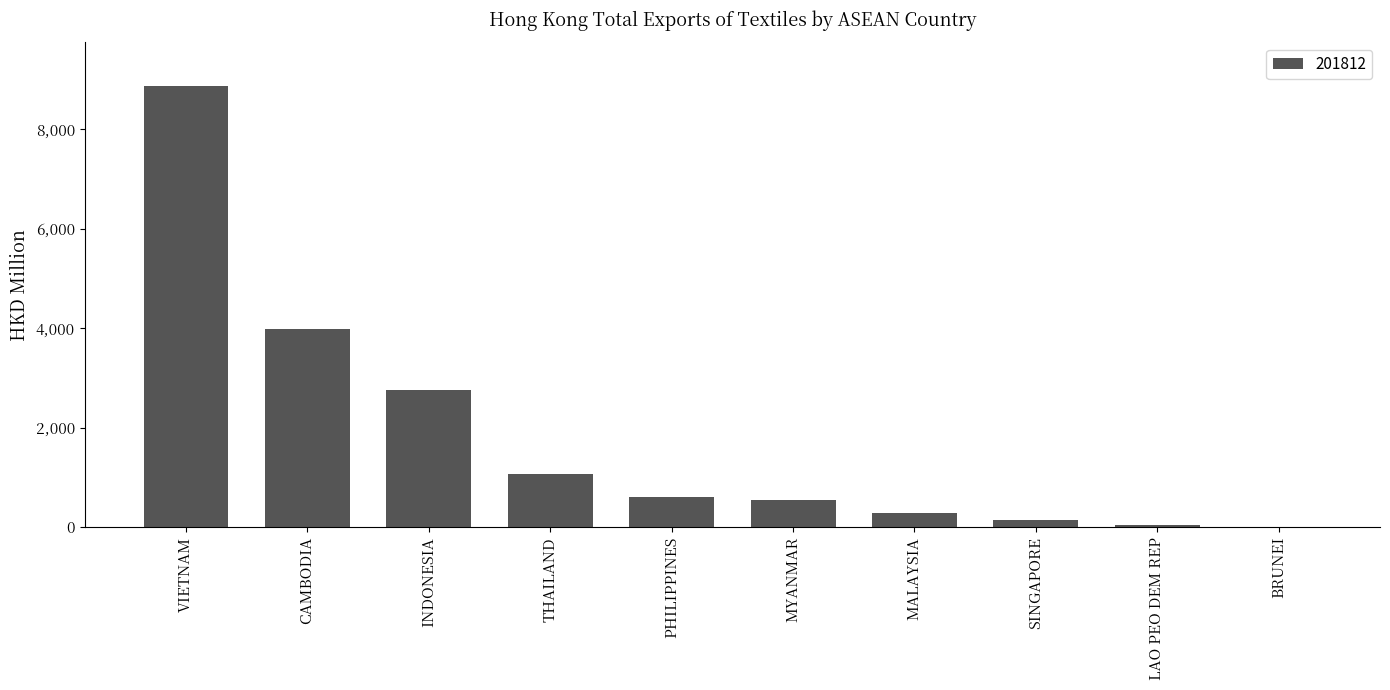

How many categories are shown in the chart?

10